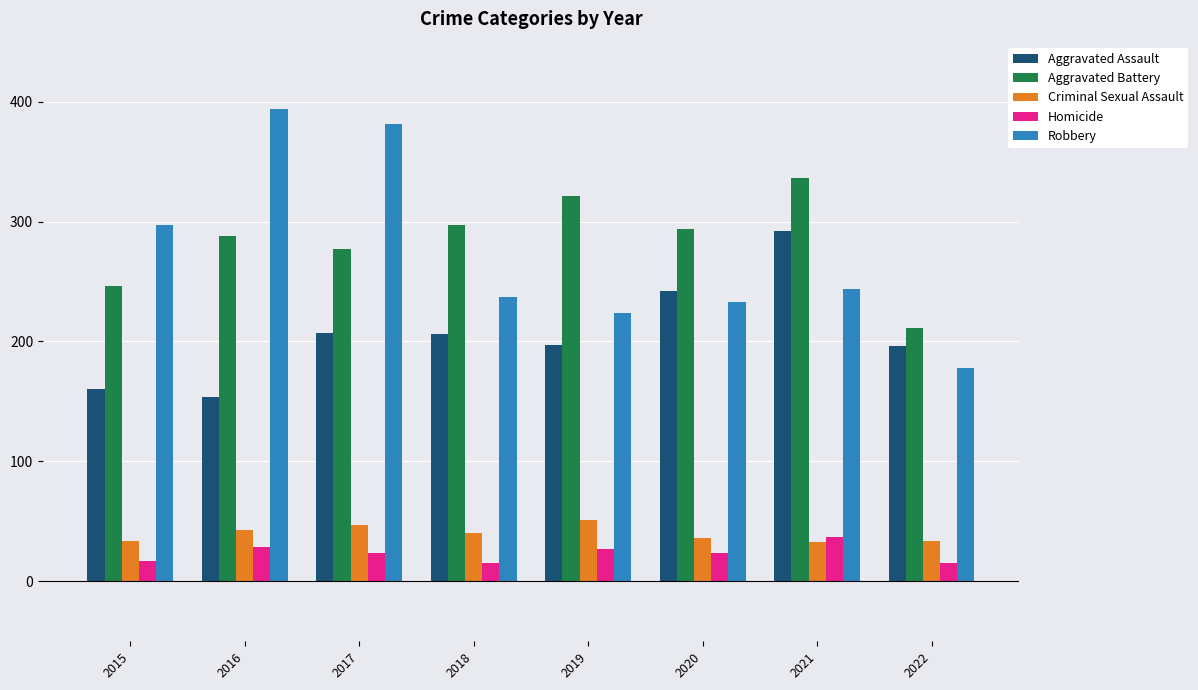

Which series has the largest total across all categories?

Aggravated Battery